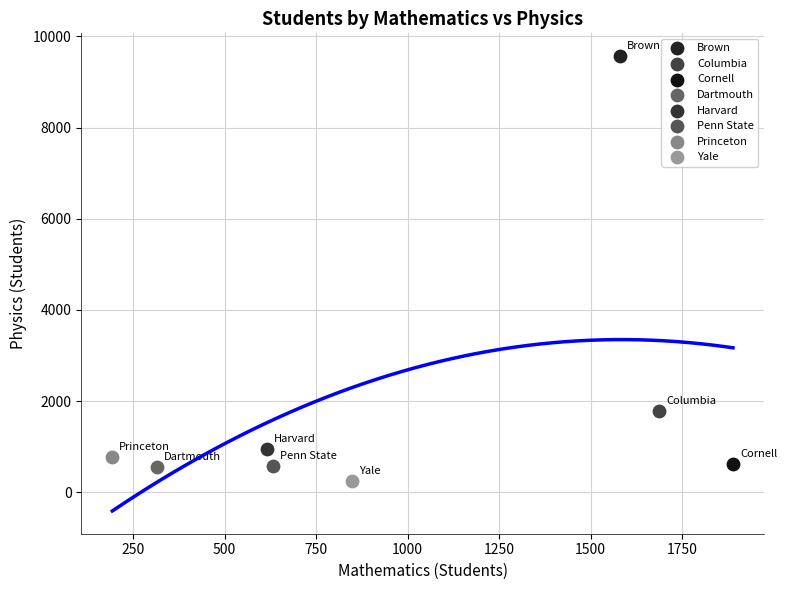

Which series reaches the maximum Y coordinate?

Brown